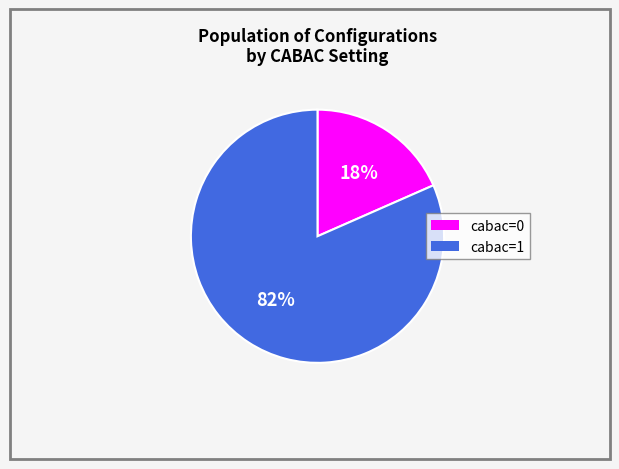

What percentage is the cabac=1 slice, to the nearest percent?

82%